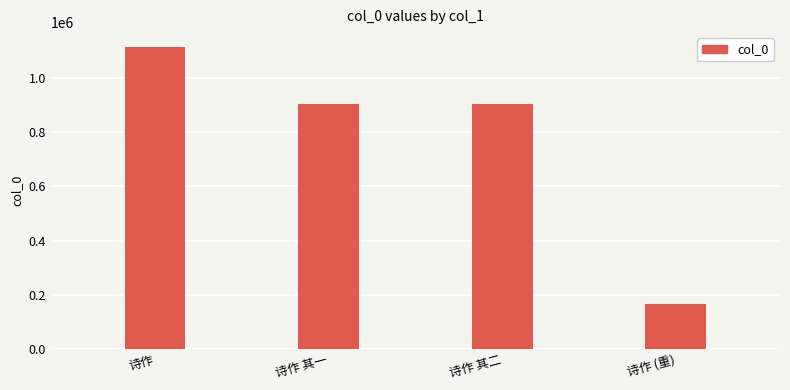

What is the sum of all values?

3092720